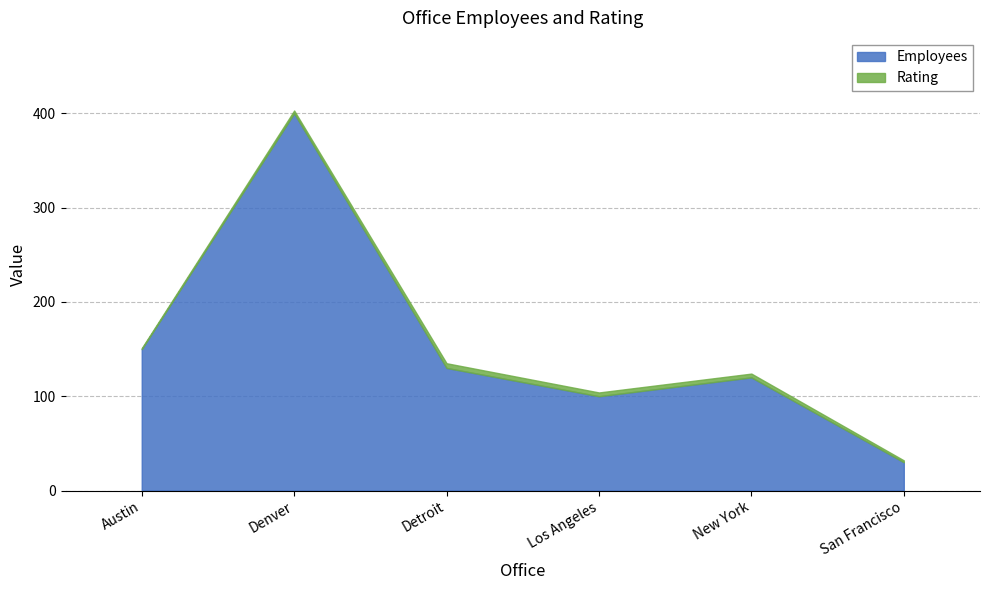

What is the spread (max minus min) of values at San Francisco?

28